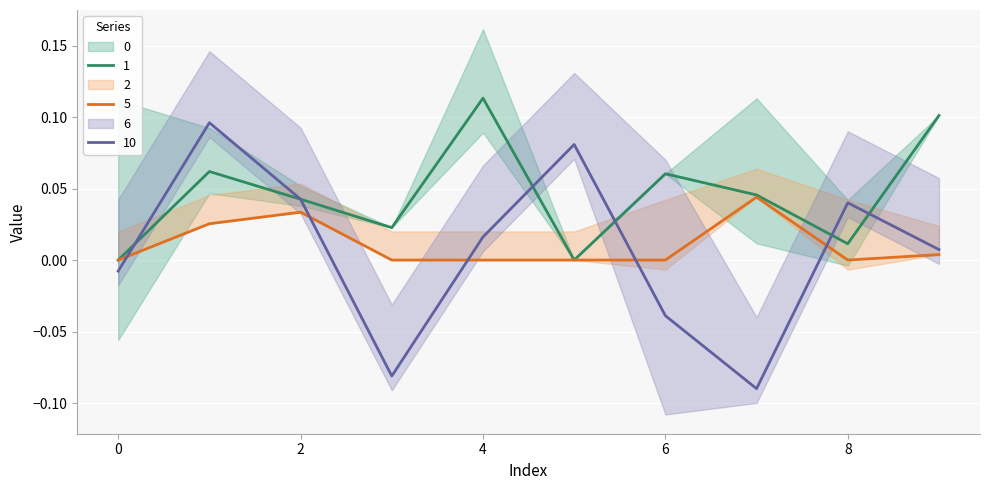

At which label does 10 first exceed 0?

1